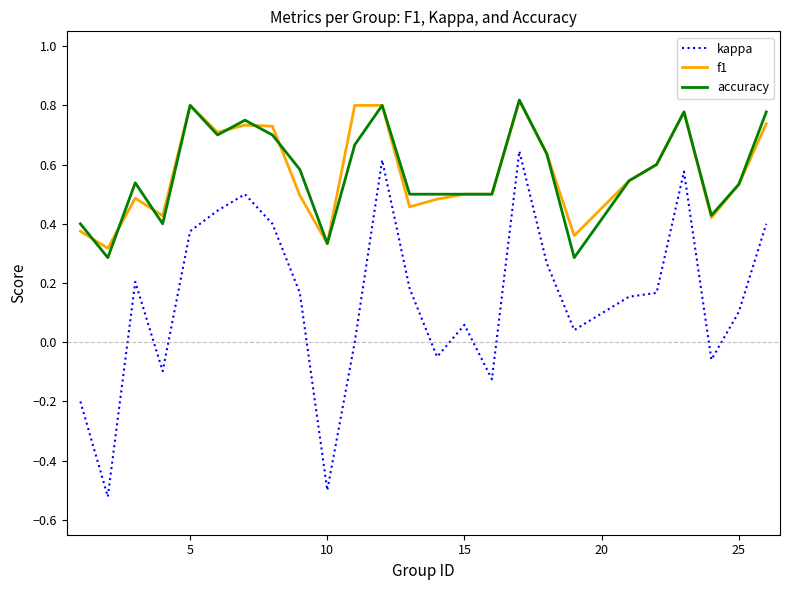

True or false: kappa has more than 0 points higher than both neighbors.

True